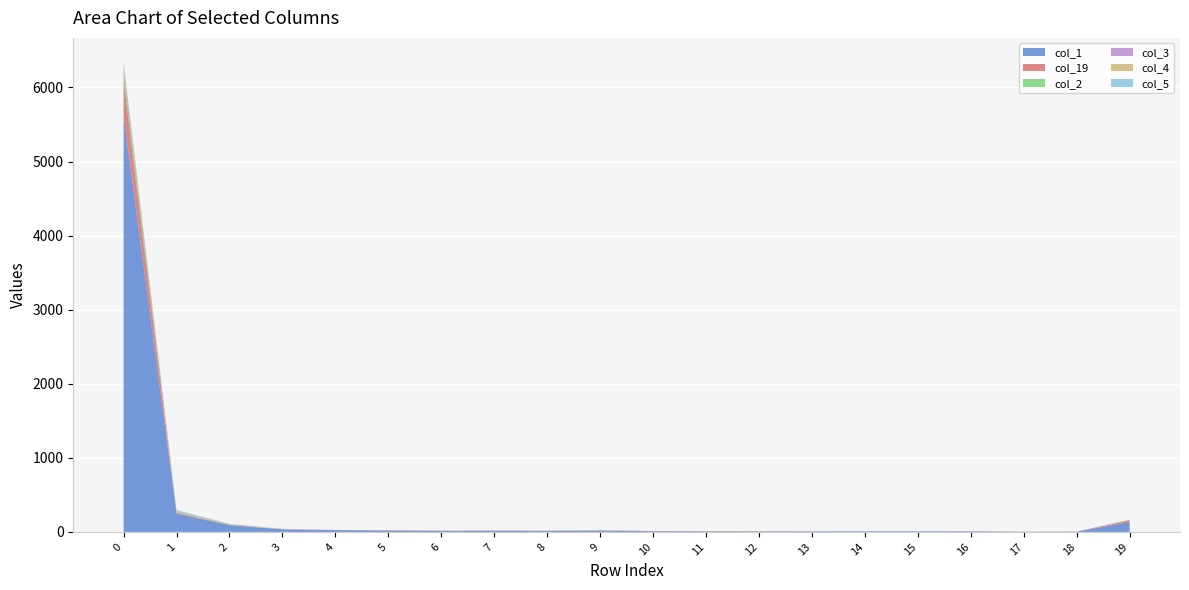

Reading left to right, list all the values displayed in this chart.

col_1: 5624	248	90	35	25	18	14	14	14	14	10	7	6	7	8	8	8	2	4	131
col_19: 478	10	5	0	0	3	2	3	2	3	2	5	4	1	0	0	2	2	1	24
col_2: 120	6	8	2	0	1	1	1	1	1	0	0	0	0	0	0	0	0	0	5
col_3: 65	7	3	2	1	2	0	1	0	1	0	0	0	0	0	0	0	0	0	4
col_4: 43	10	2	2	0	0	1	0	1	4	0	0	0	0	0	0	0	0	0	0
col_5: 22	15	0	0	0	1	0	2	0	5	0	0	0	0	0	0	0	0	0	2